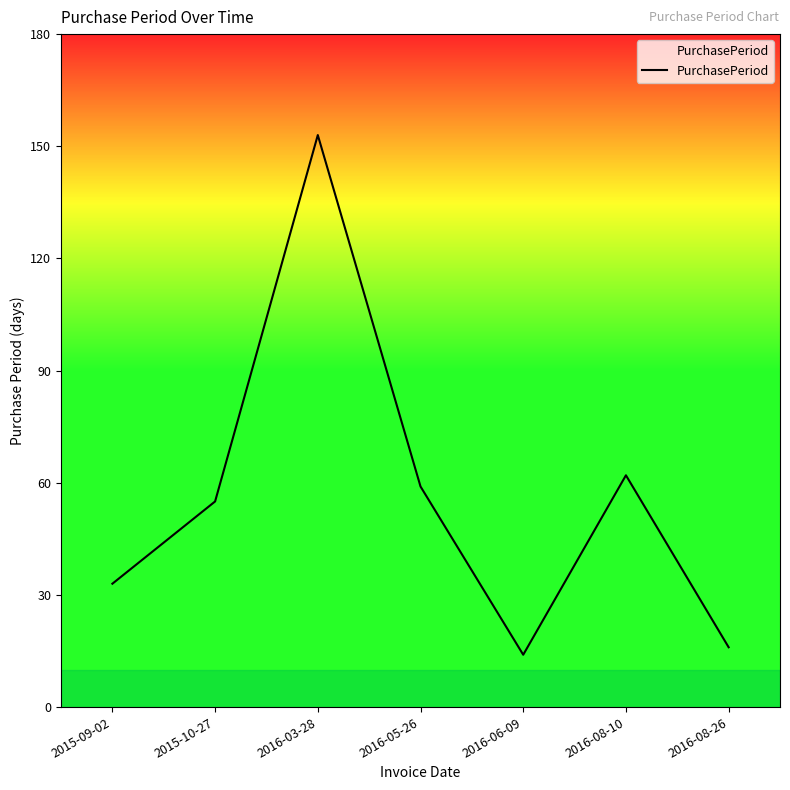

What is the maximum value shown in the chart?

153